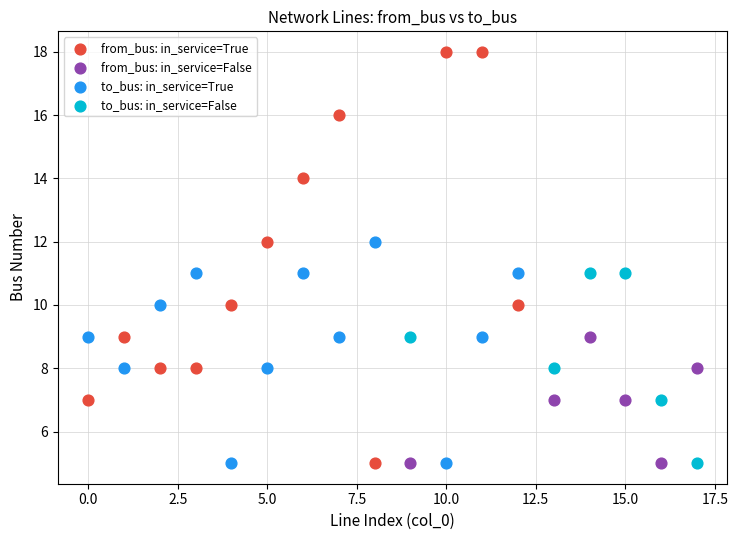

What are all the series names shown in the legend?

from_bus: in_service=True, from_bus: in_service=False, to_bus: in_service=True, to_bus: in_service=False